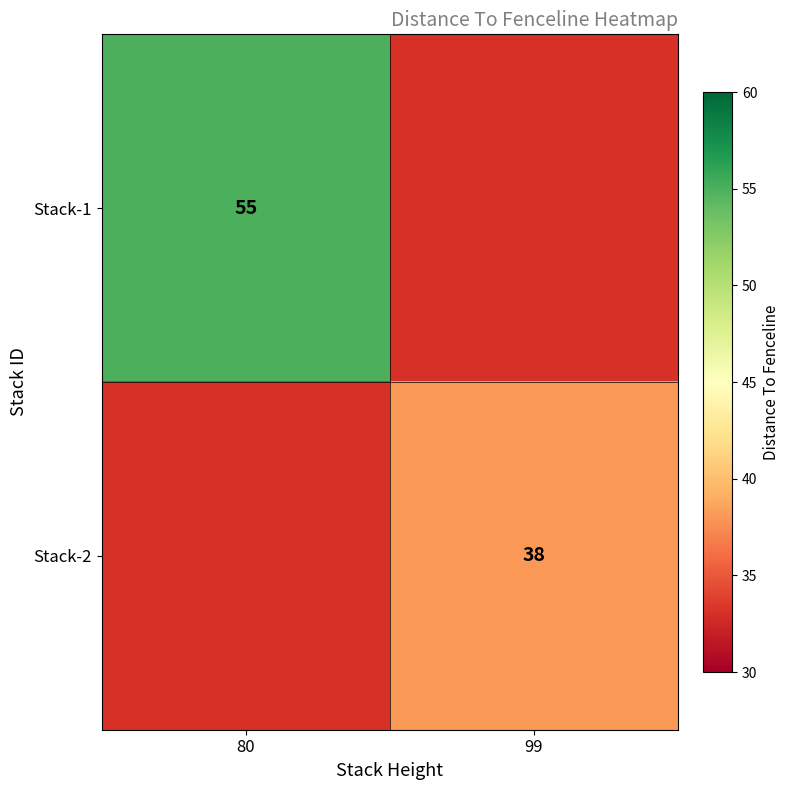

Is the value of Stack-2 at 99 greater than the value of Stack-1 at 80?

No